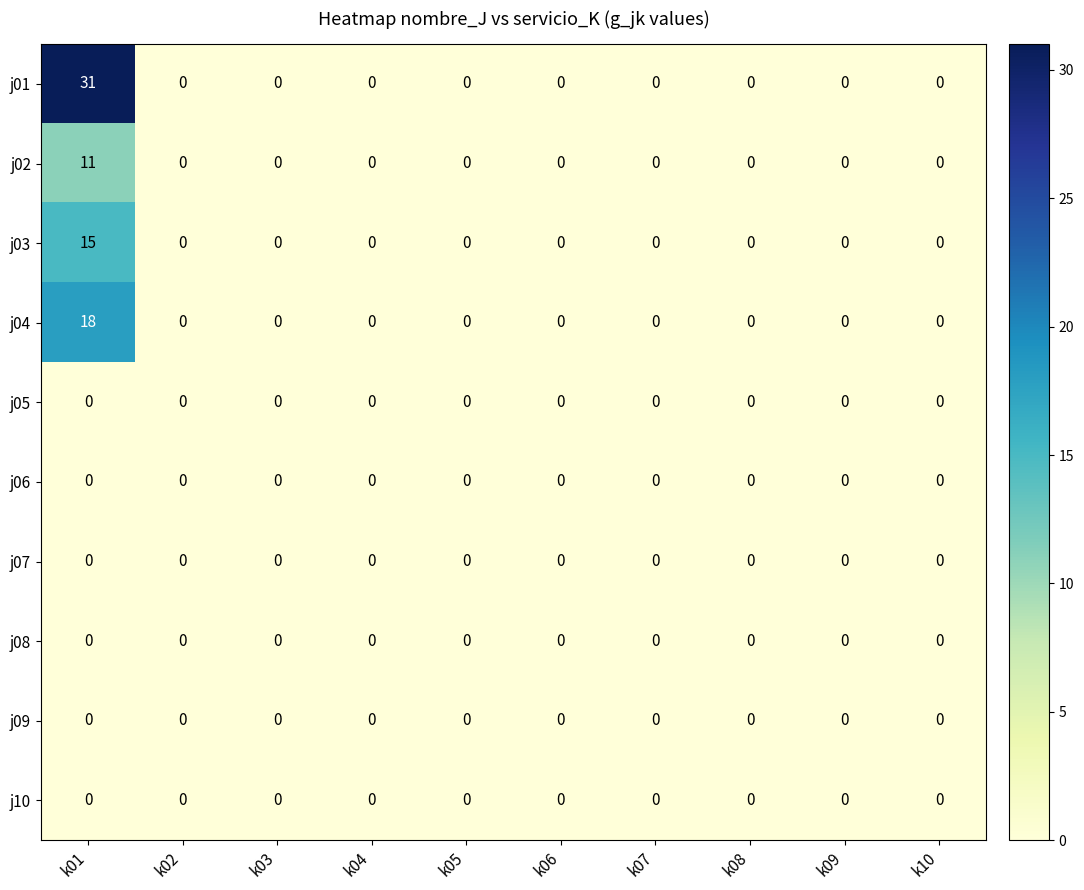

Which series has the widest spread of values?

j01